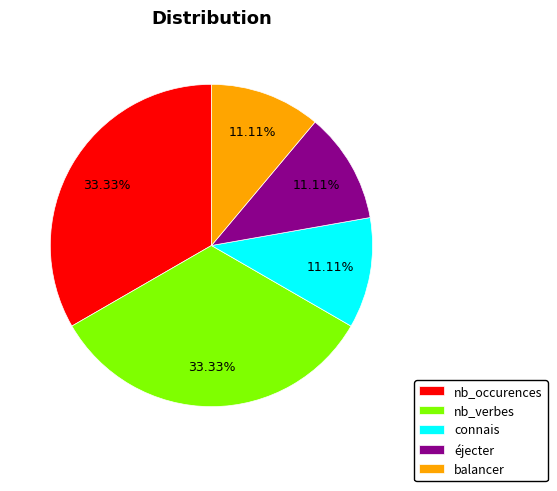

Is the sum of connais and éjecter greater than half?

No